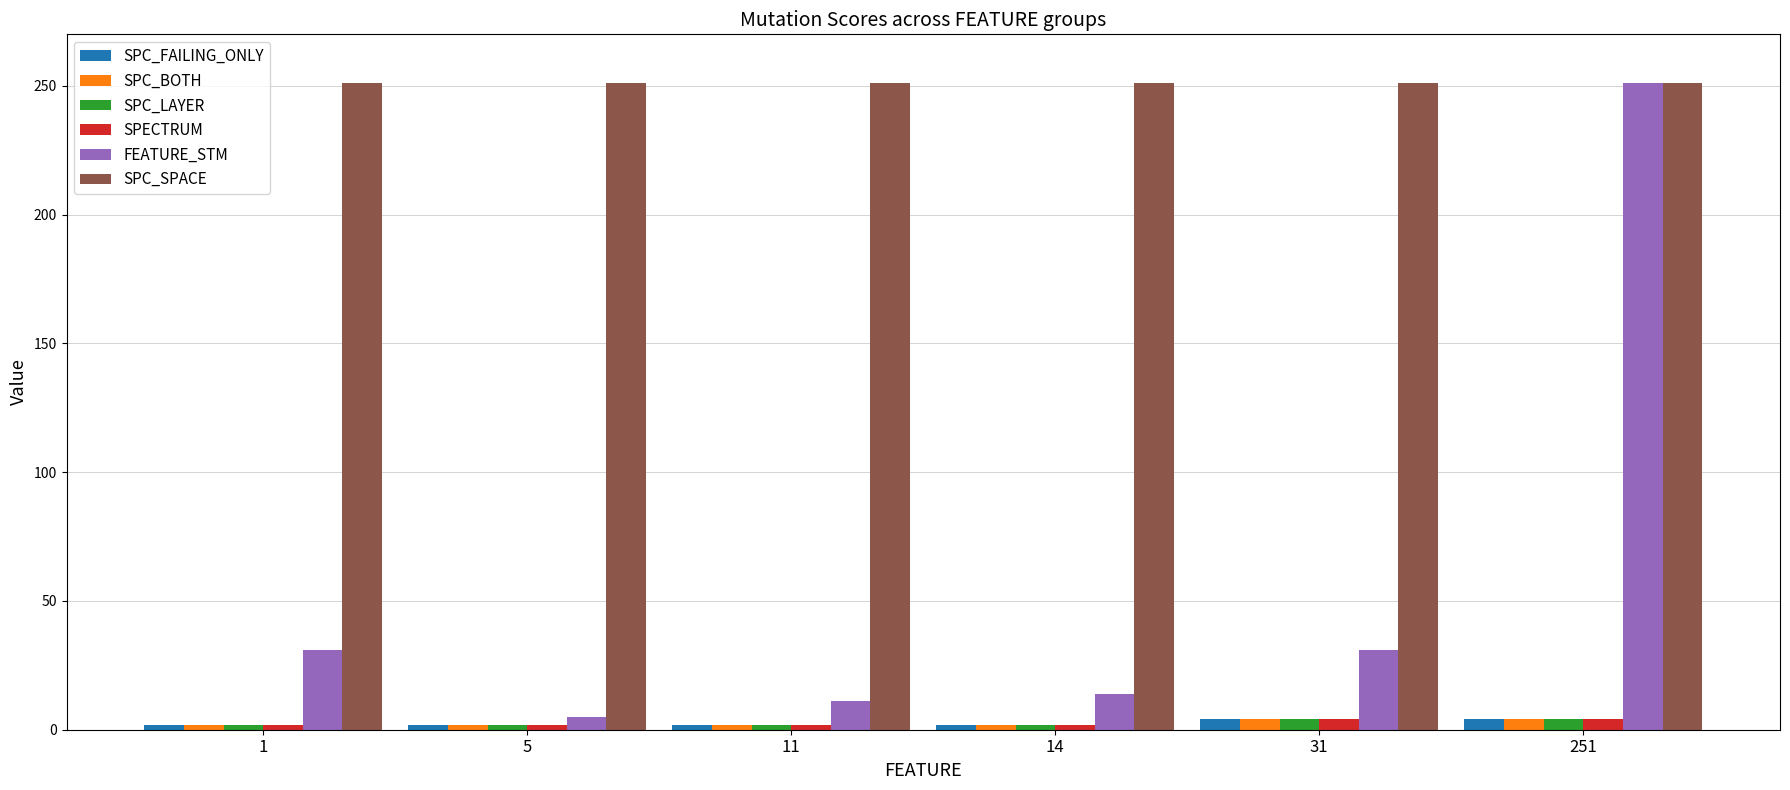

What is the lowest value of the SPC_FAILING_ONLY series?

2